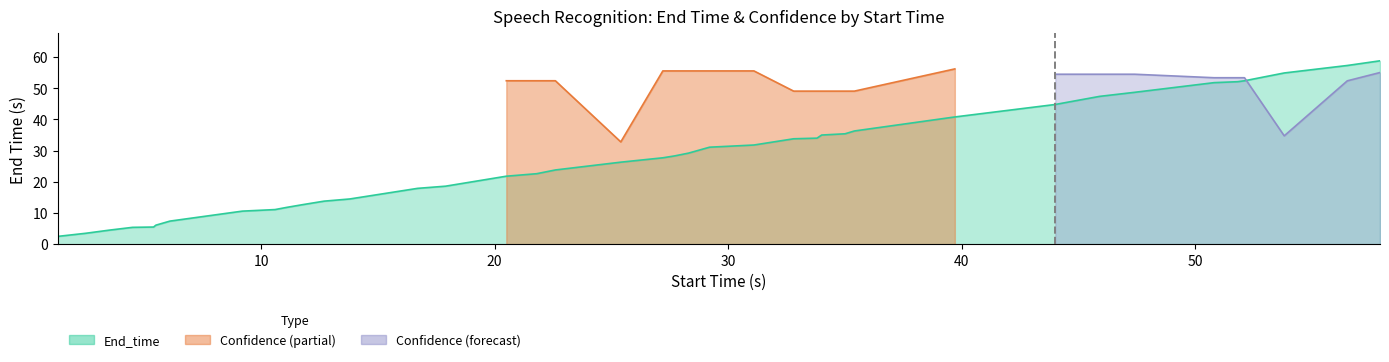

What is the difference between the maximum and second lowest values?

55.3